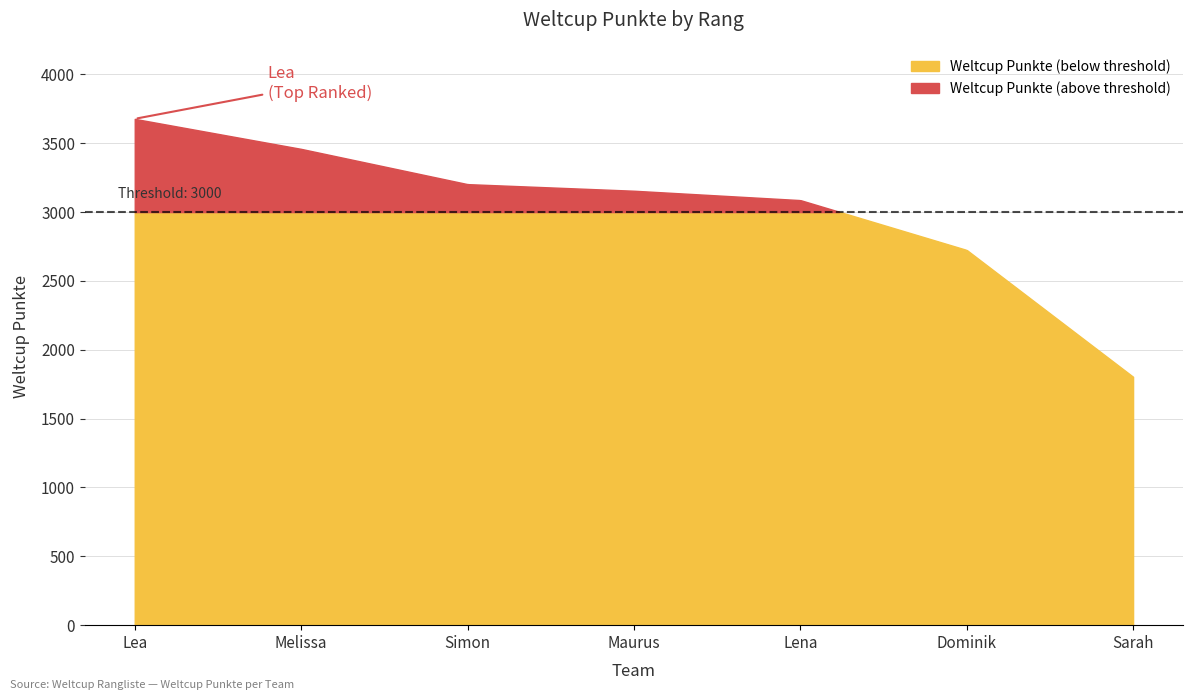

What is the value of the 2nd point from the left?

3459